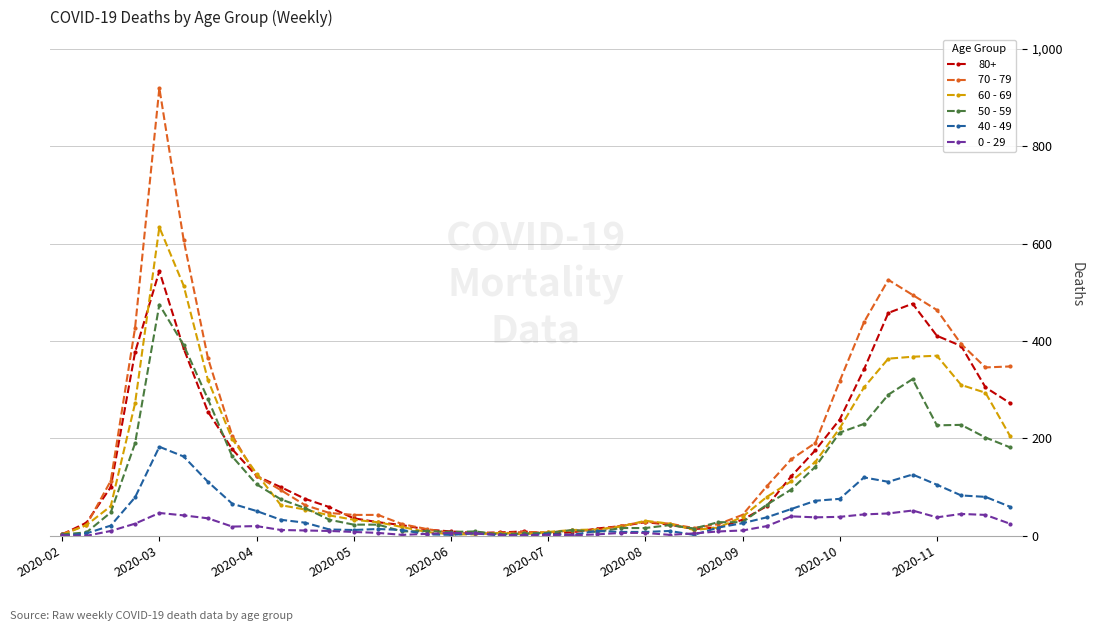

True or false: 40 - 49 has more than 0 points higher than both neighbors.

True